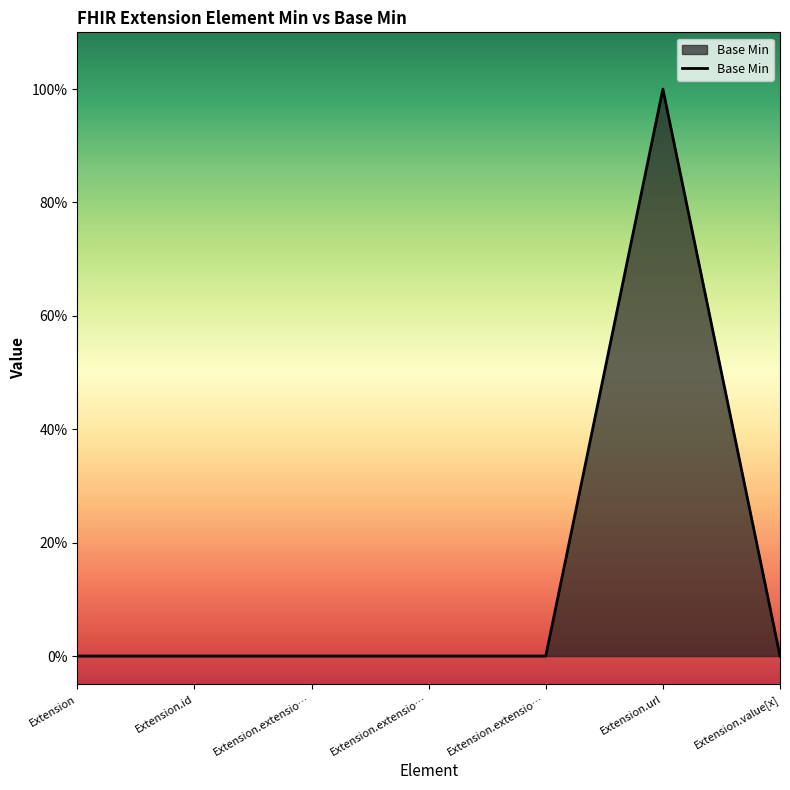

Does the chart have visible grid lines?

No